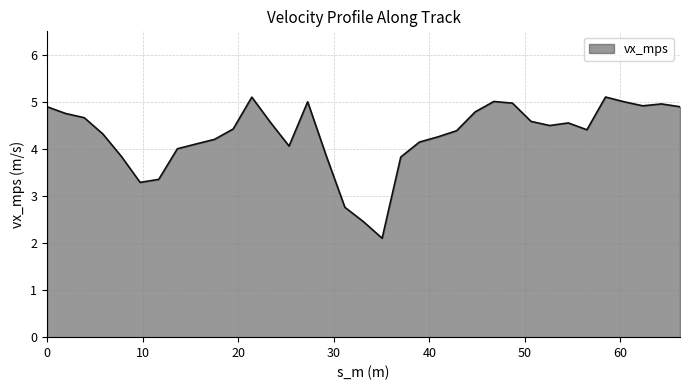

What is the difference between the maximum and minimum values?

3.0